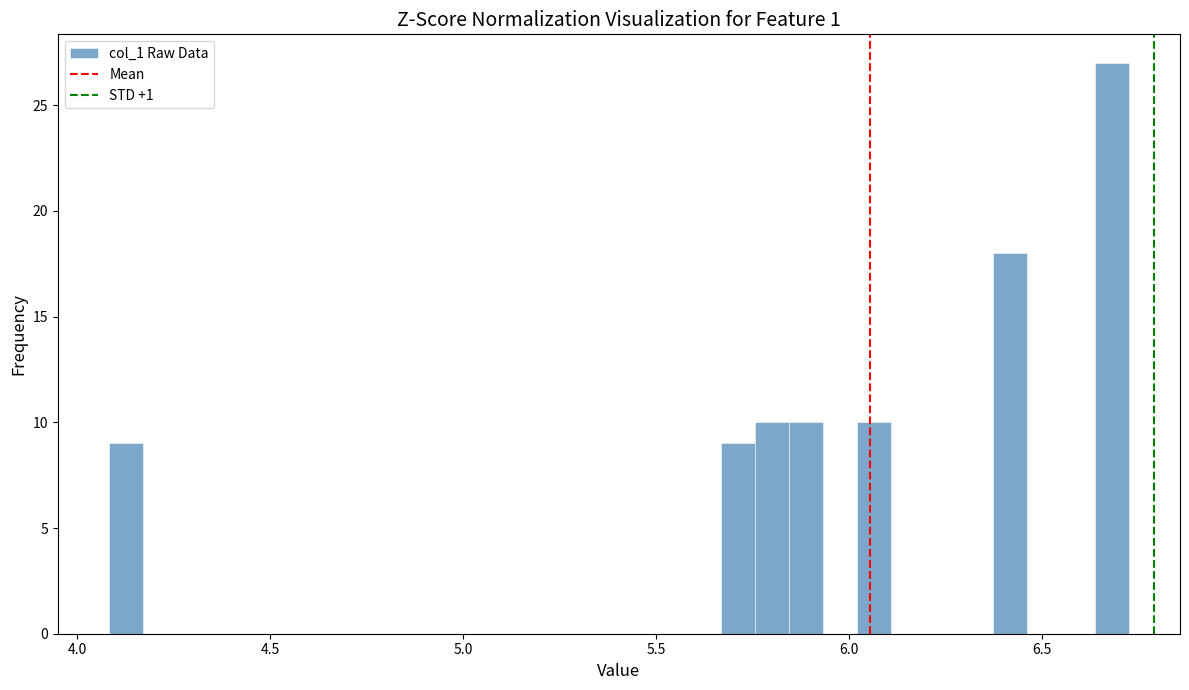

Read against the x-axis, roughly where is the centre of the tallest bar?

6.70